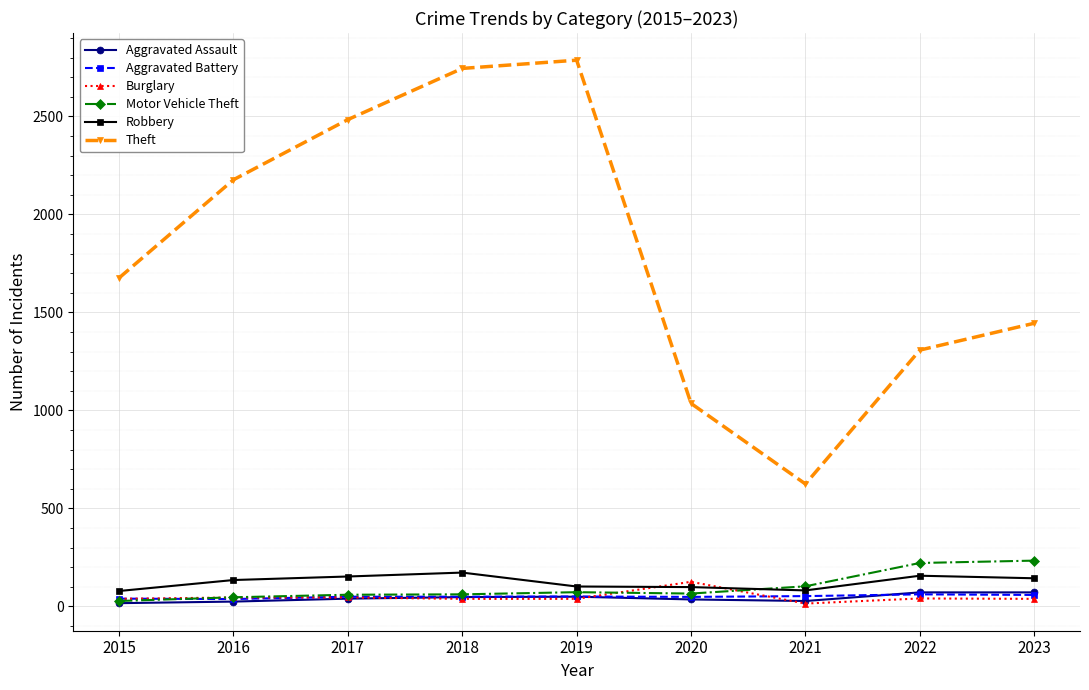

The value of Motor Vehicle Theft at 2023 is 234. True or false?

True